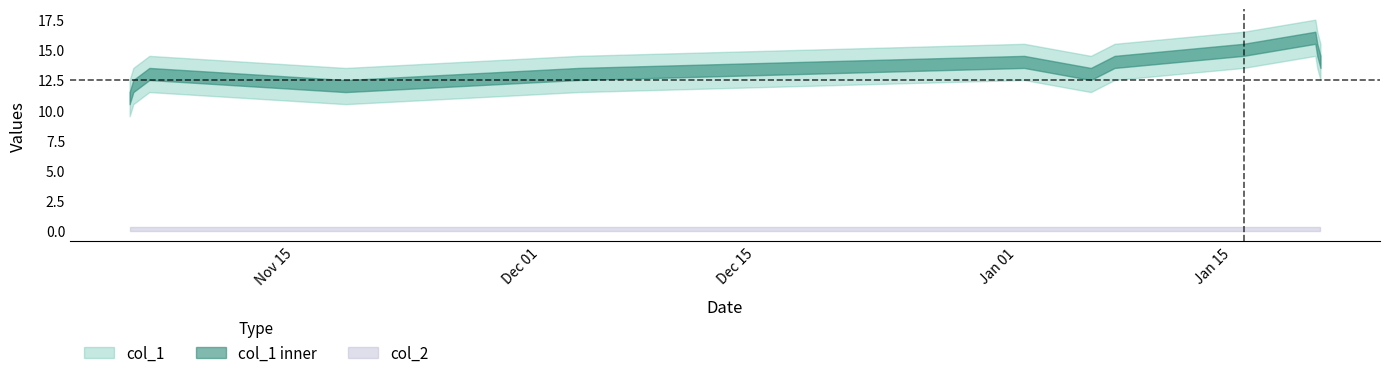

True or false: col_1 and col_2 cross at least once.

False